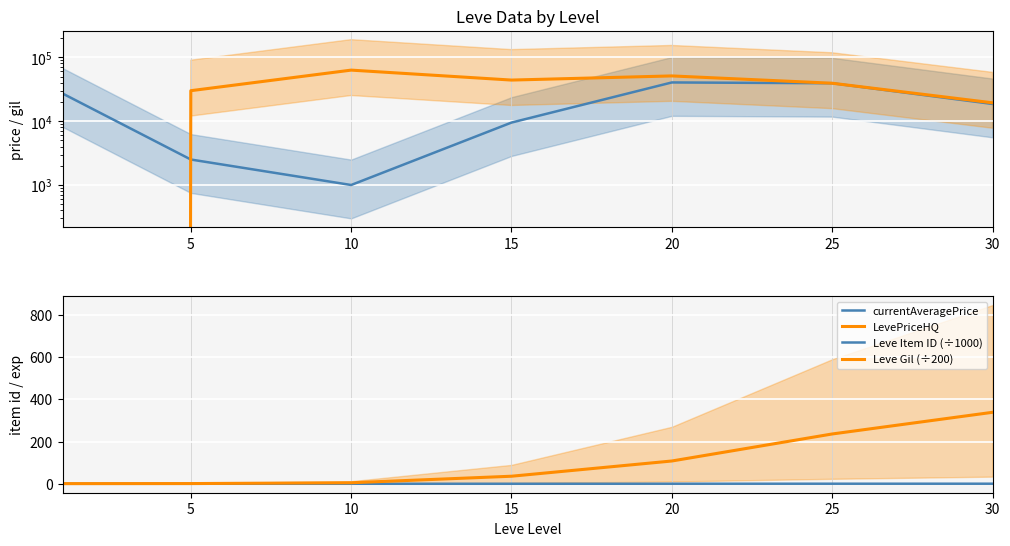

What is the value of the Leve Item ID (÷1000) point at the 7th from the left?

0.4